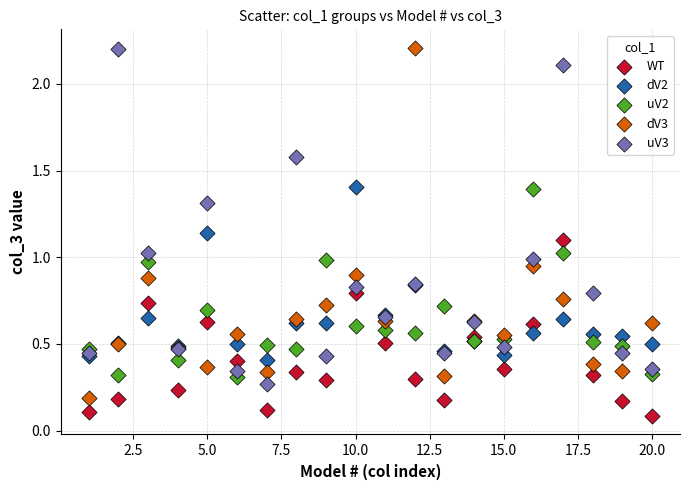

What is the X range (max minus min) for the scatter plot?

19.0